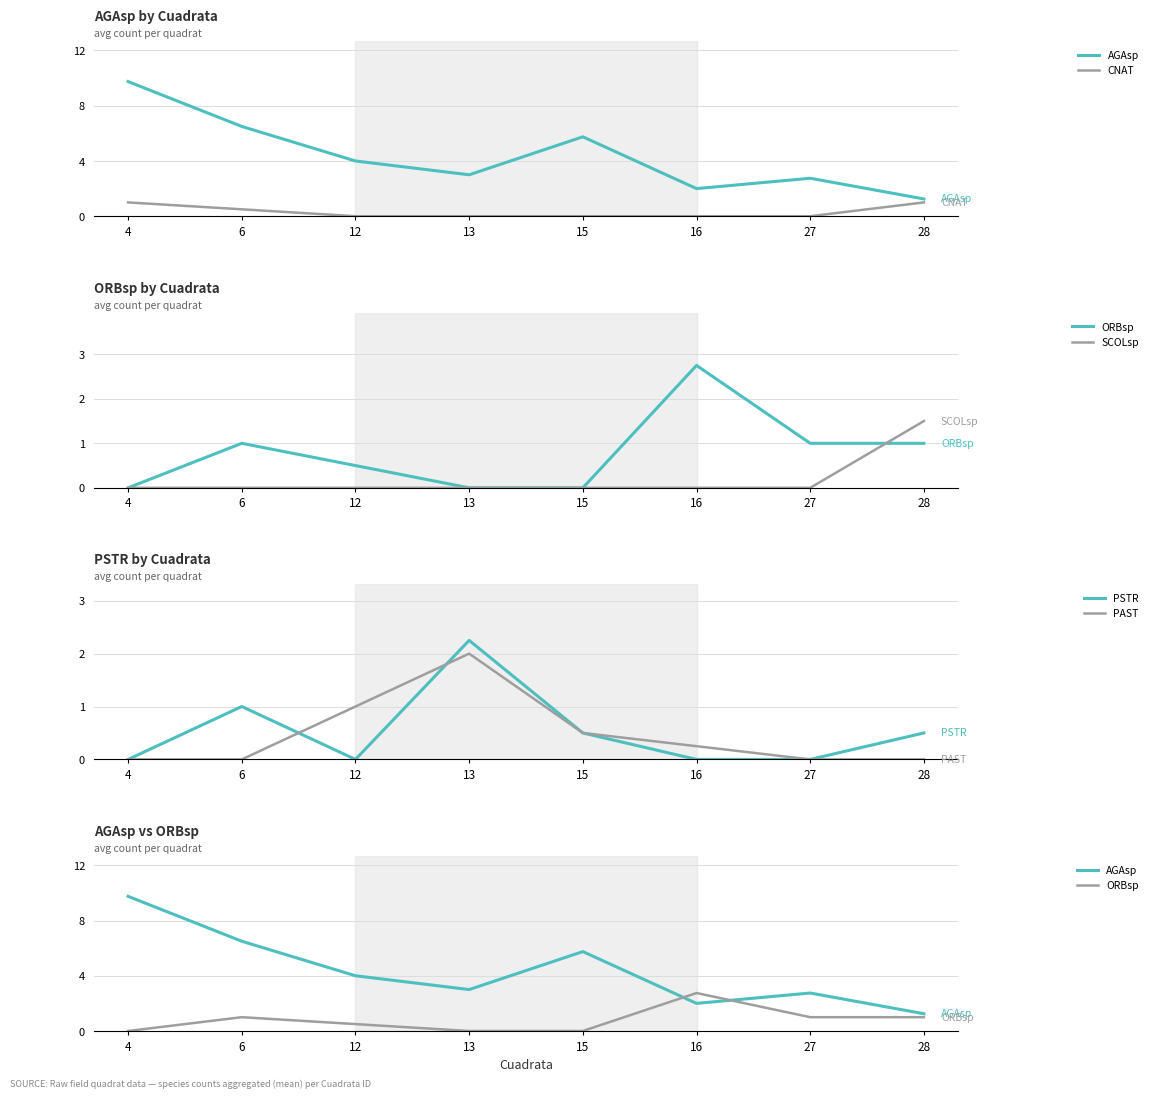

What is the greatest value displayed?

9.8